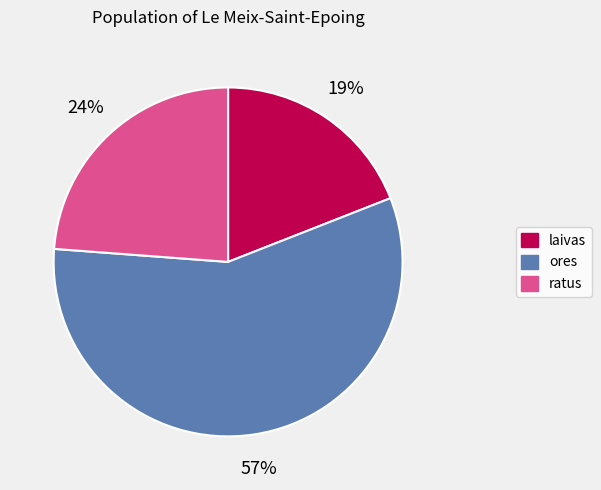

To the nearest percent, what is the average slice percentage?

33%